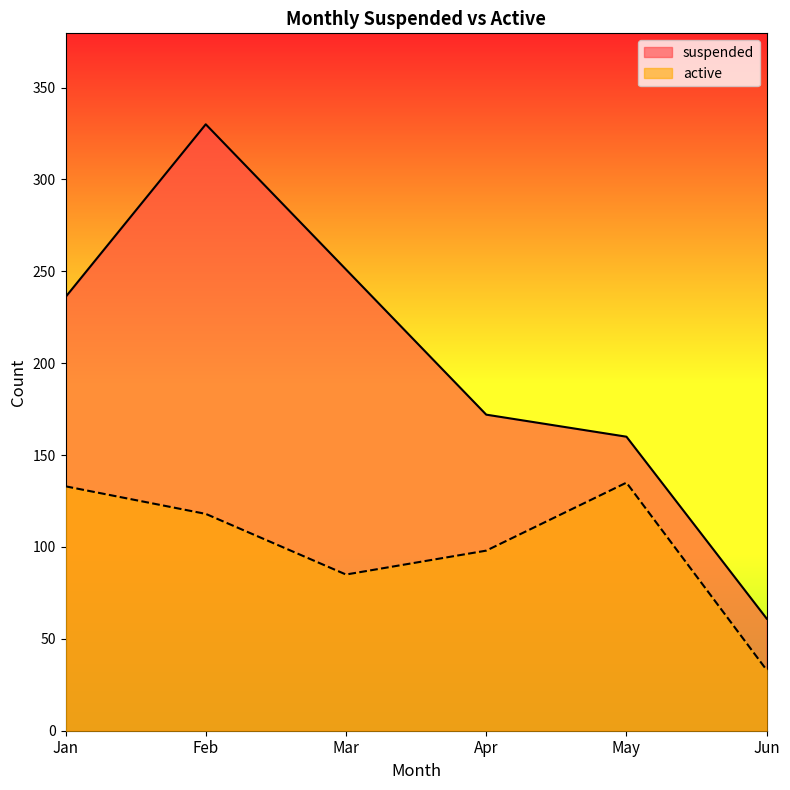

What is the maximum value shown in the chart?

330